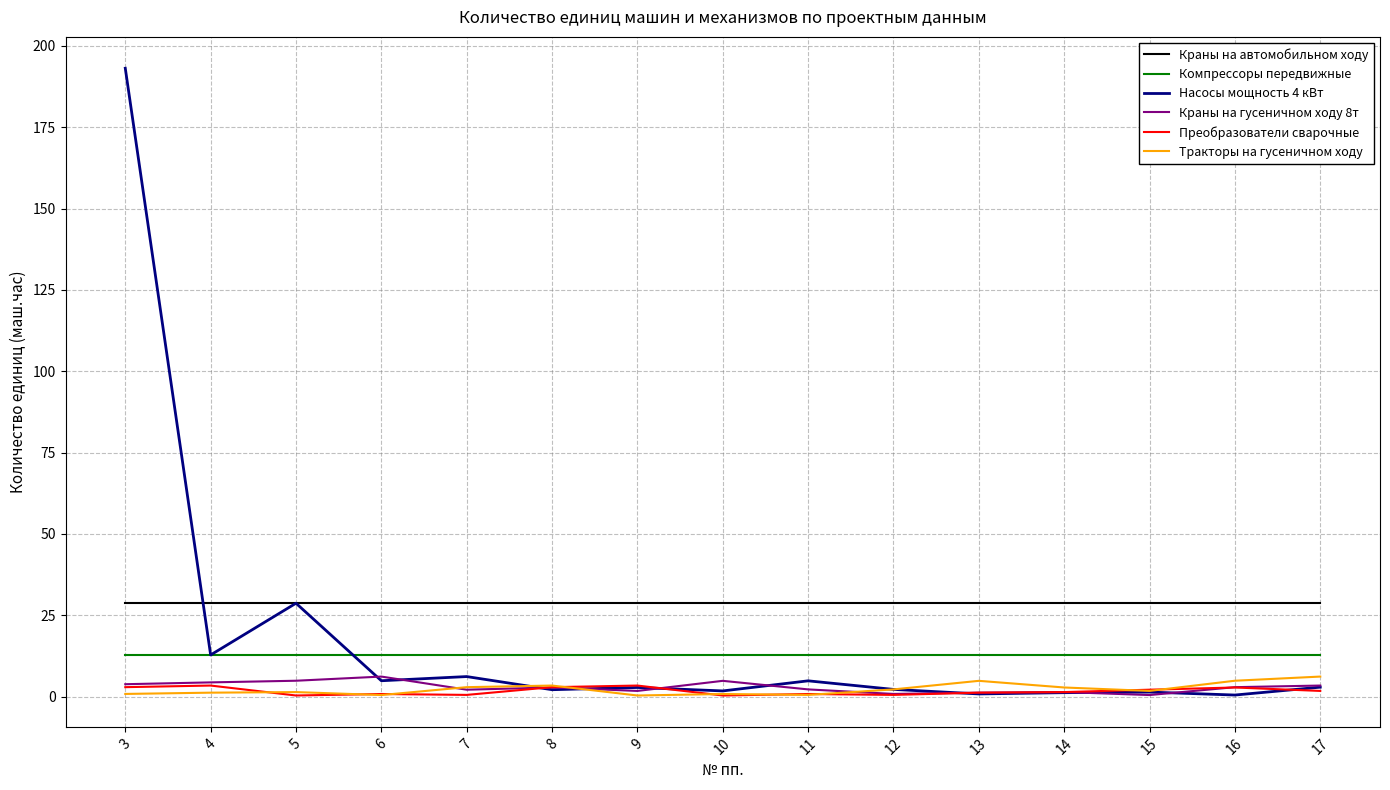

What is the difference between the maximum and minimum values in the Преобразователи сварочные series?

3.1